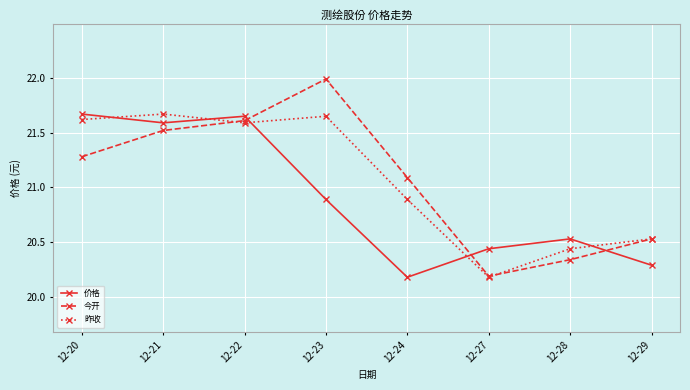

Between 12-21 and 12-27, which series saw the biggest shift?

昨收